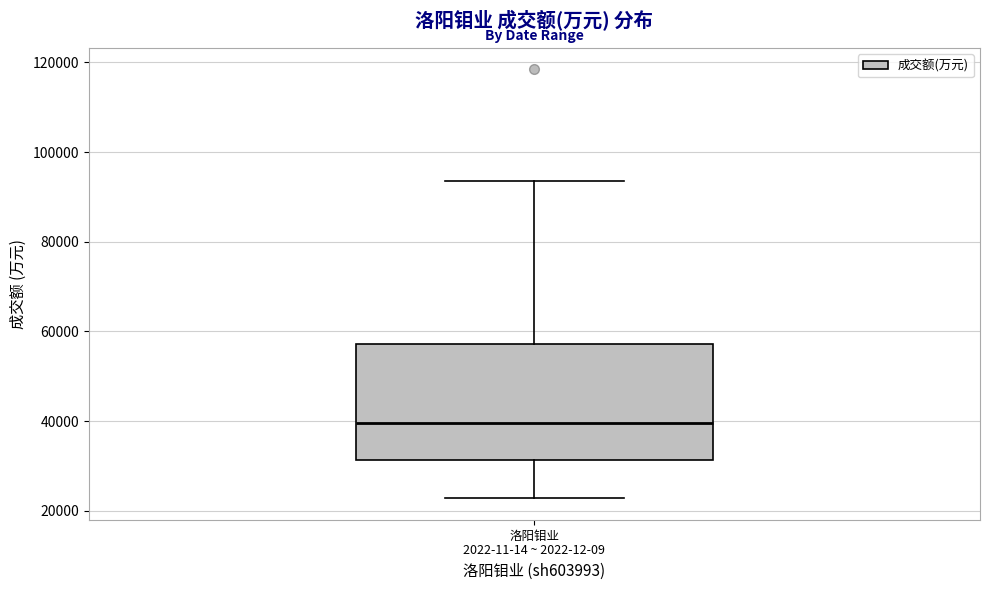

Where does the upper whisker of the box for 洛阳钼业 2022-11-14 ~ 2022-12-09 end on the y-axis? The values are not printed on the chart, so give them approximately, as read against the axis.

94000